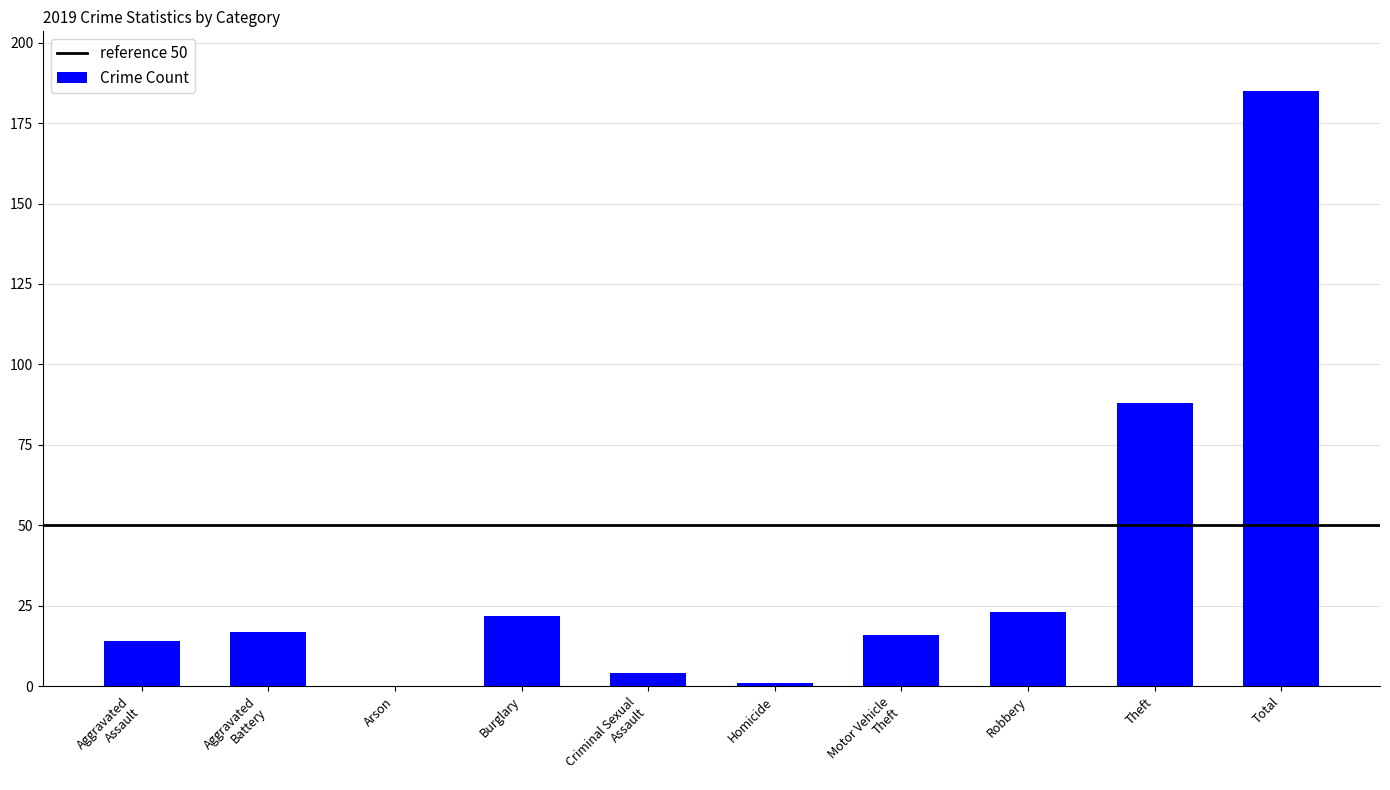

What is the greatest value displayed?

185